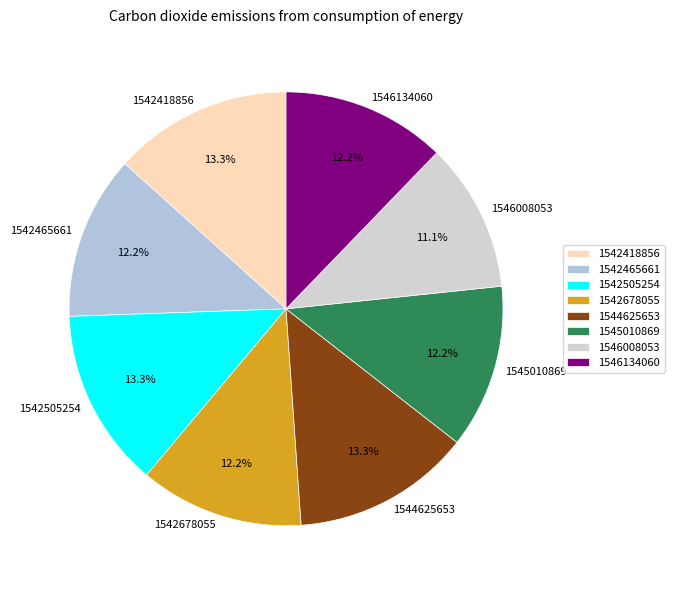

To the nearest percent, what portion does 1546008053 represent?

11%